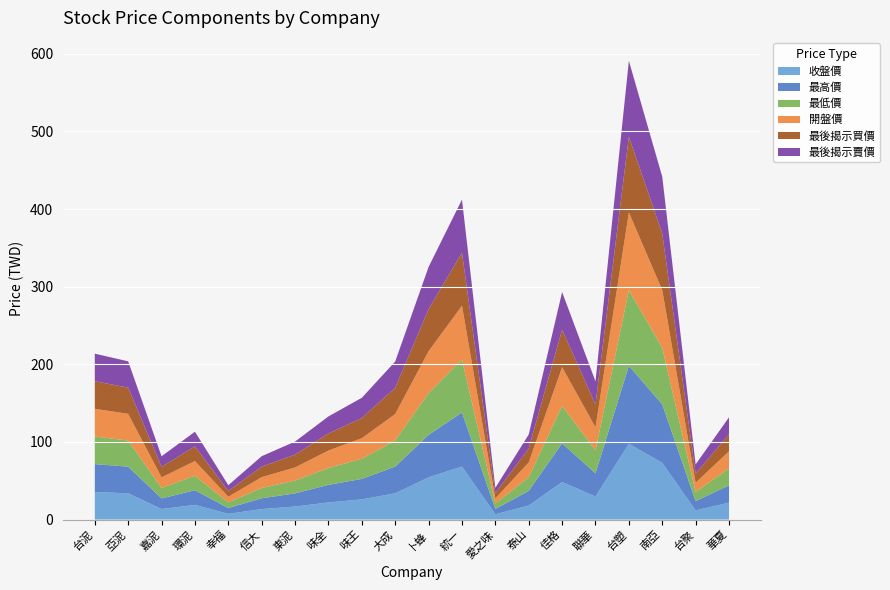

Reading left to right, extract all data points from this chart.

收盤價: 台泥=35.5	亞泥=33.8	嘉泥=13.6	環泥=18.9	幸福=7.4	信大=13.5	東泥=16.8	味全=22.0	味王=26.0	大成=33.8	卜蜂=54.4	統一=68.3	愛之味=6.8	泰山=18.0	佳格=48.4	聯華=29.6	台塑=97.6	南亞=73.0	台聚=11.8	華夏=21.9
最高價: 台泥=36.0	亞泥=34.4	嘉泥=13.7	環泥=18.9	幸福=7.4	信大=13.9	東泥=16.9	味全=22.7	味王=26.4	大成=34.5	卜蜂=54.7	統一=69.7	愛之味=6.9	泰山=18.9	佳格=49.9	聯華=29.9	台塑=100.5	南亞=75.4	台聚=12.0	華夏=22.2
最低價: 台泥=35.5	亞泥=33.6	嘉泥=13.5	環泥=18.6	幸福=7.3	信大=13.2	東泥=16.4	味全=21.8	味王=26.0	大成=33.7	卜蜂=53.8	統一=68.2	愛之味=6.8	泰山=17.8	佳格=48.2	聯華=29.5	台塑=97.6	南亞=72.8	台聚=11.8	華夏=21.9
開盤價: 台泥=35.8	亞泥=34.4	嘉泥=13.7	環泥=18.9	幸福=7.3	信大=13.9	東泥=16.9	味全=22.4	味王=26.4	大成=34.0	卜蜂=54.0	統一=69.3	愛之味=6.8	泰山=18.9	佳格=49.8	聯華=29.8	台塑=100.0	南亞=74.4	台聚=11.9	華夏=22.1
最後揭示買價: 台泥=35.5	亞泥=33.8	嘉泥=13.6	環泥=18.9	幸福=7.4	信大=13.4	東泥=16.6	味全=21.9	味王=26.0	大成=33.8	卜蜂=54.2	統一=68.3	愛之味=6.8	泰山=18.0	佳格=48.4	聯華=29.6	台塑=97.6	南亞=73.0	台聚=11.8	華夏=21.9
最後揭示賣價: 台泥=35.5	亞泥=33.9	嘉泥=13.6	環泥=18.9	幸福=7.4	信大=13.6	東泥=16.8	味全=22.0	味王=26.1	大成=33.9	卜蜂=54.4	統一=68.4	愛之味=6.8	泰山=18.1	佳格=48.5	聯華=29.6	台塑=97.7	南亞=73.1	台聚=11.8	華夏=21.9